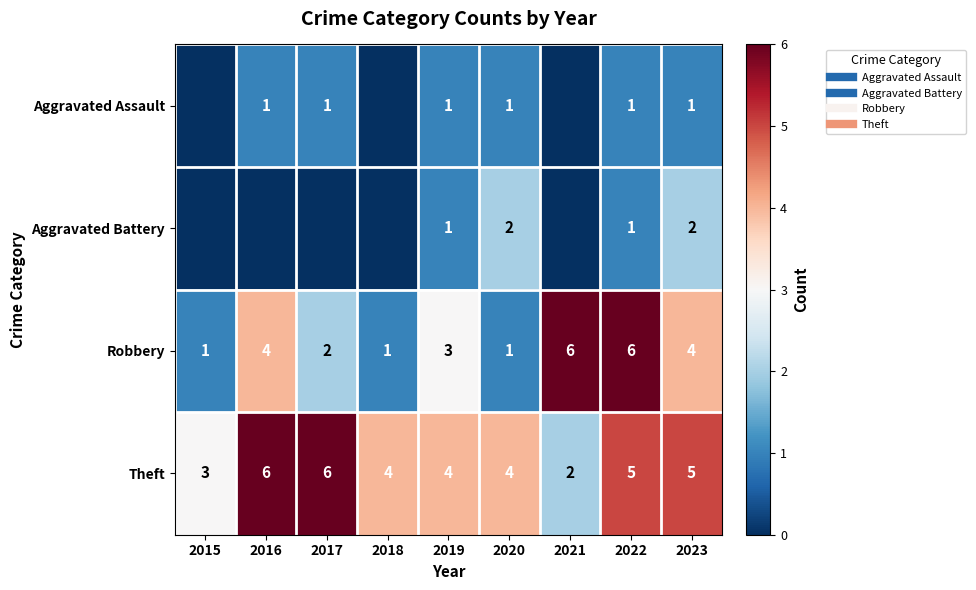

At how many categories does at least one series exceed 5?

4